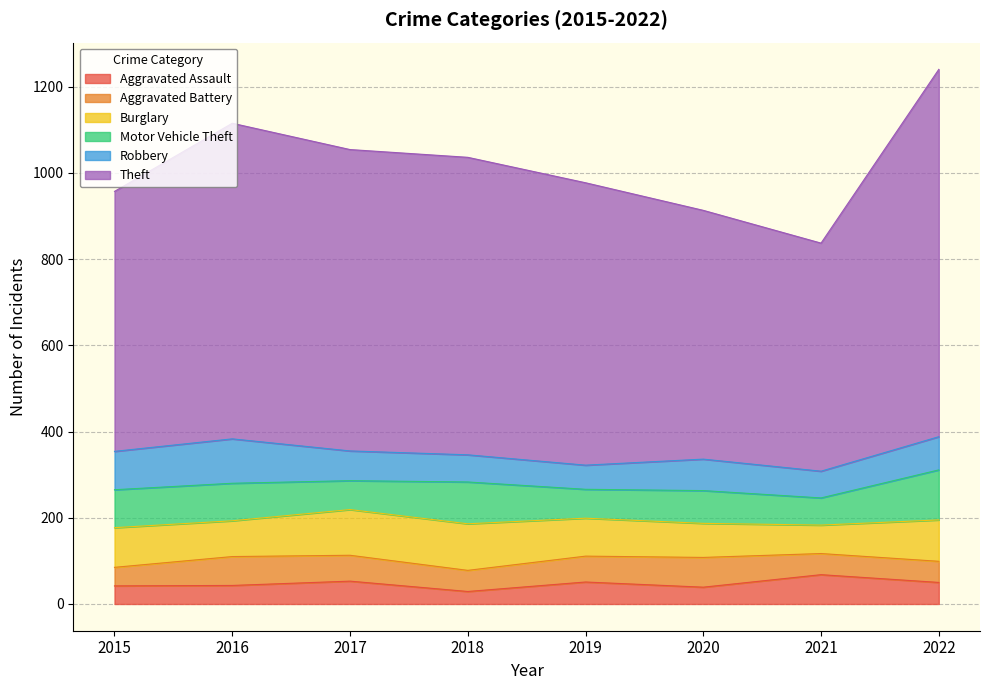

Reading right to left, list all the values displayed in this chart.

Aggravated Assault: 50	68	39	51	29	53	43	42
Aggravated Battery: 49	49	69	60	49	60	67	43
Burglary: 96	66	79	88	108	106	83	92
Motor Vehicle Theft: 116	63	76	67	97	67	87	88
Robbery: 77	62	73	56	63	69	103	89
Theft: 852	529	577	655	690	699	732	603